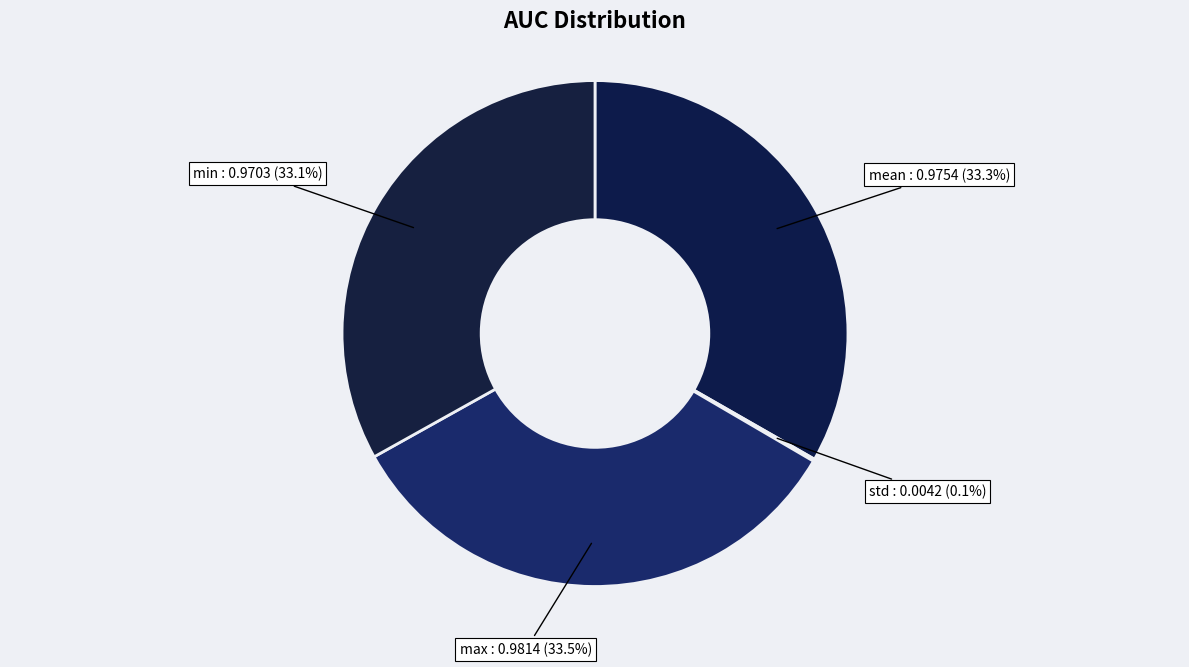

Is there any slice that represents more than half of the pie?

No